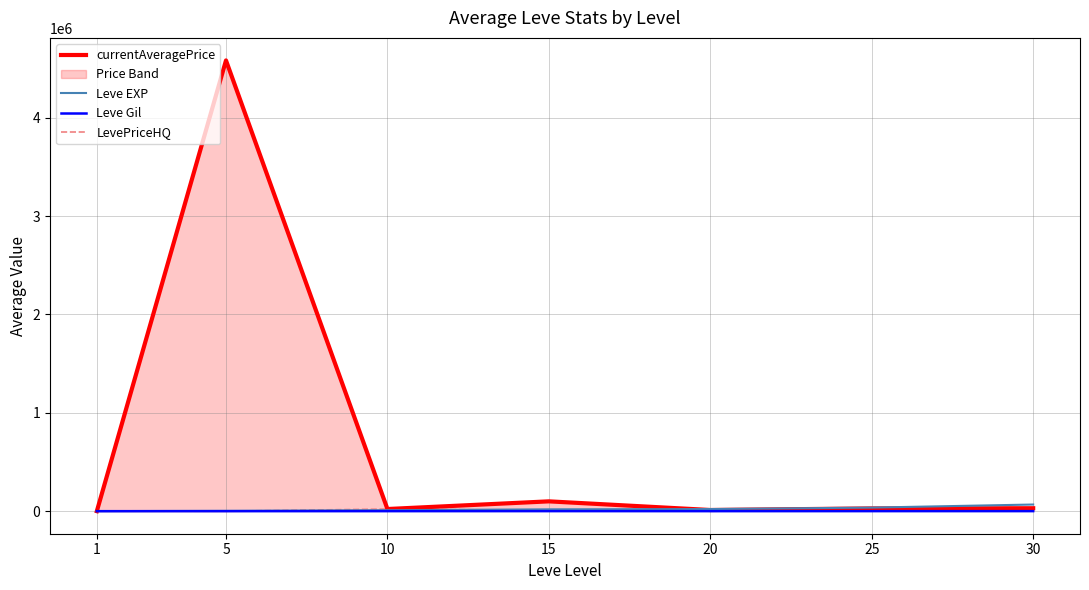

Is it true that currentAveragePrice equals 19231.3 at 20?

False